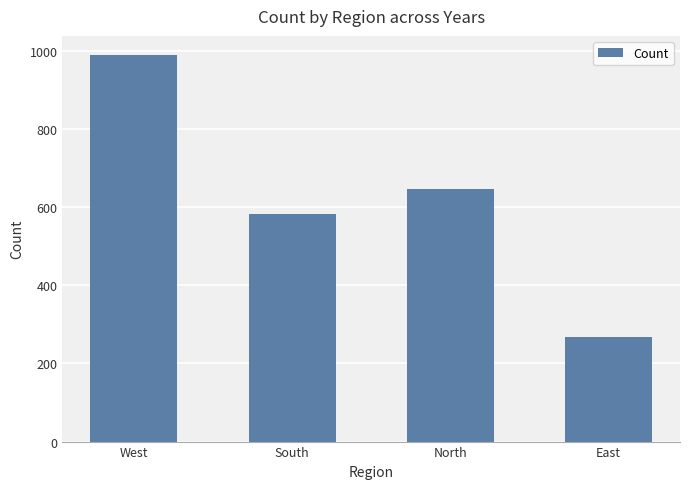

Reading left to right, extract all data points from this chart.

West=988.2	South=581.5	North=645.0	East=266.6